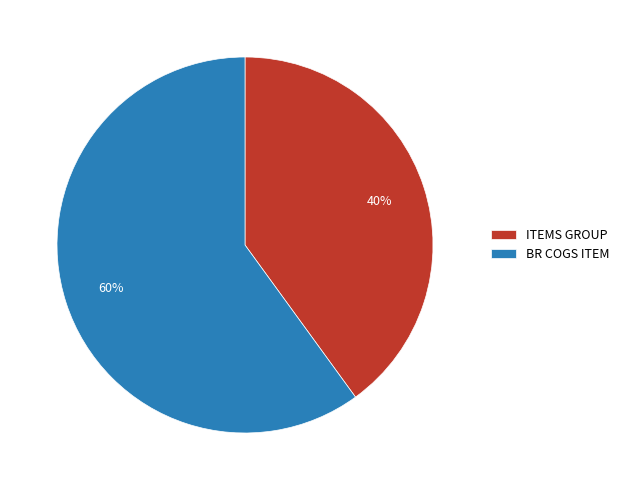

True or false: ITEMS GROUP accounts for 40% of the total.

True